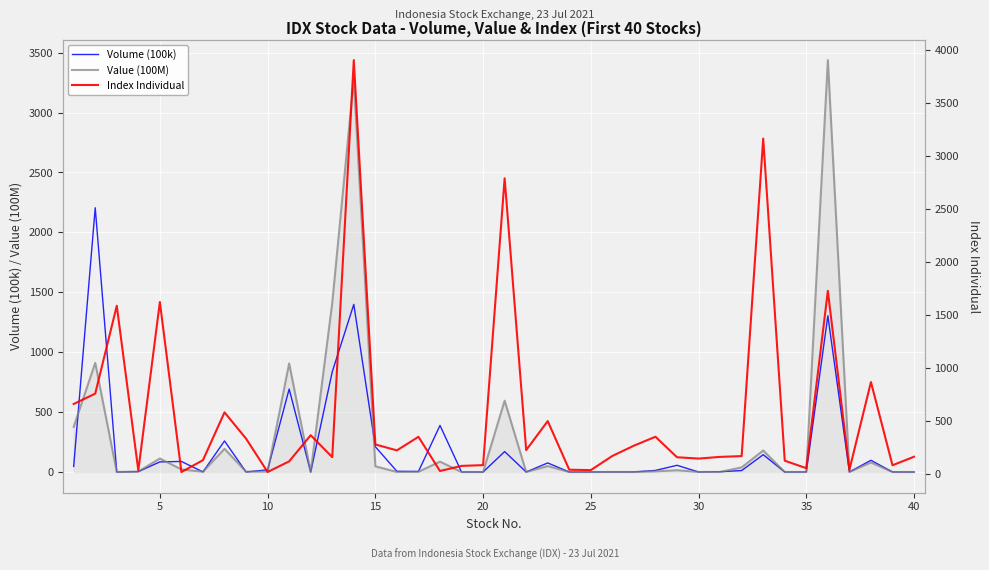

How many categories are shown in the chart?

40